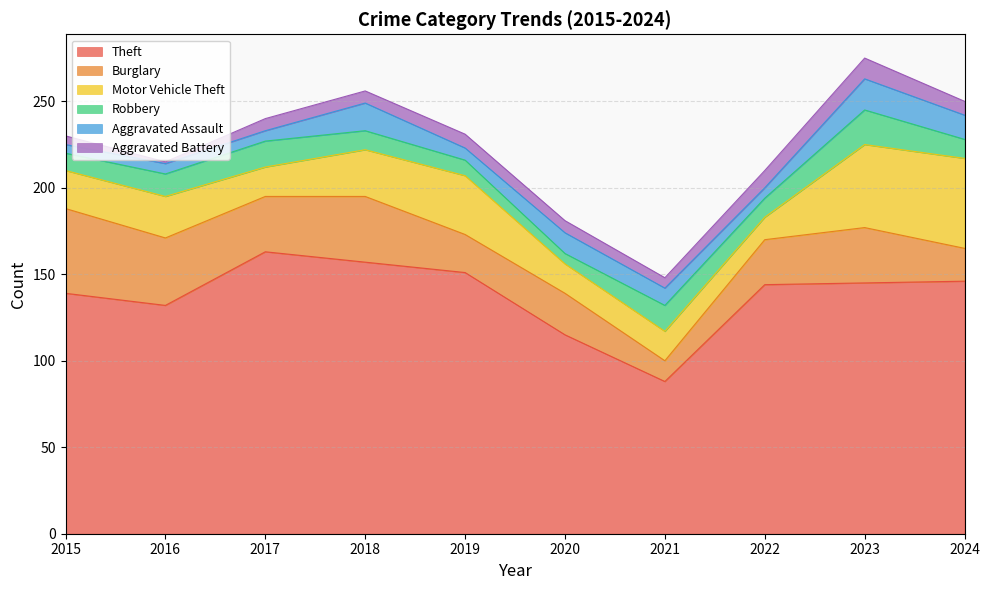

True or false: Burglary and Robbery intersect in this chart.

True